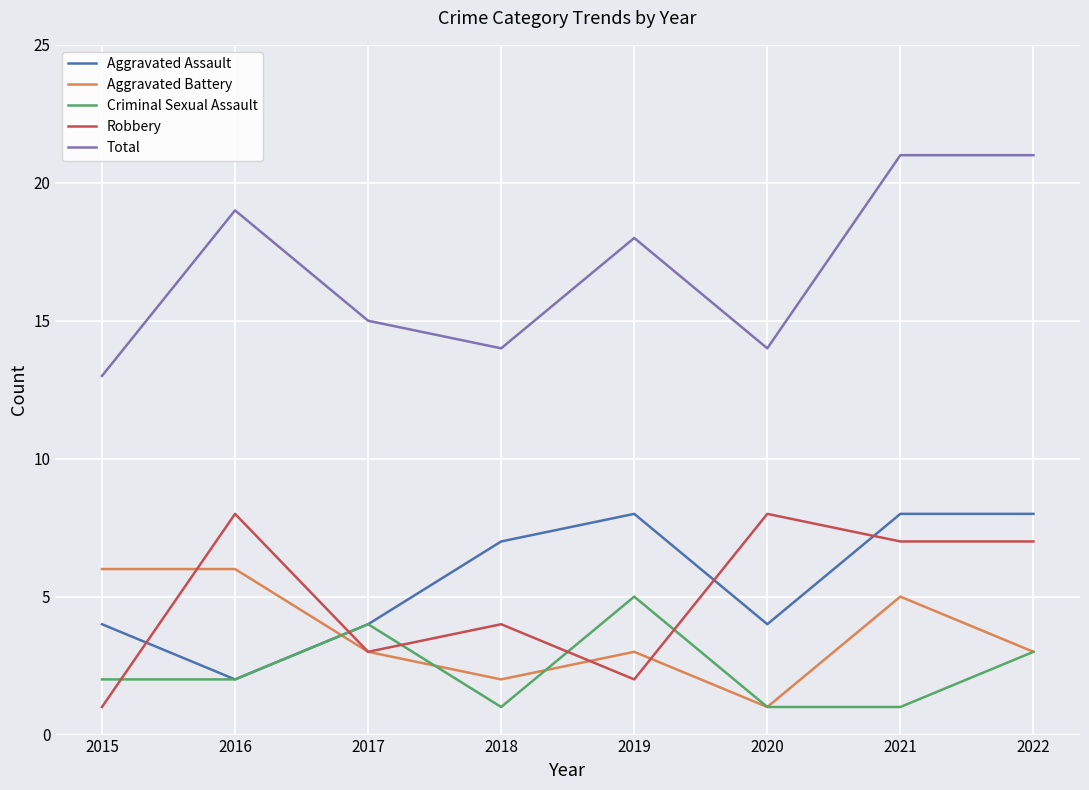

What are all the series names shown in the legend?

Aggravated Assault, Aggravated Battery, Criminal Sexual Assault, Robbery, Total